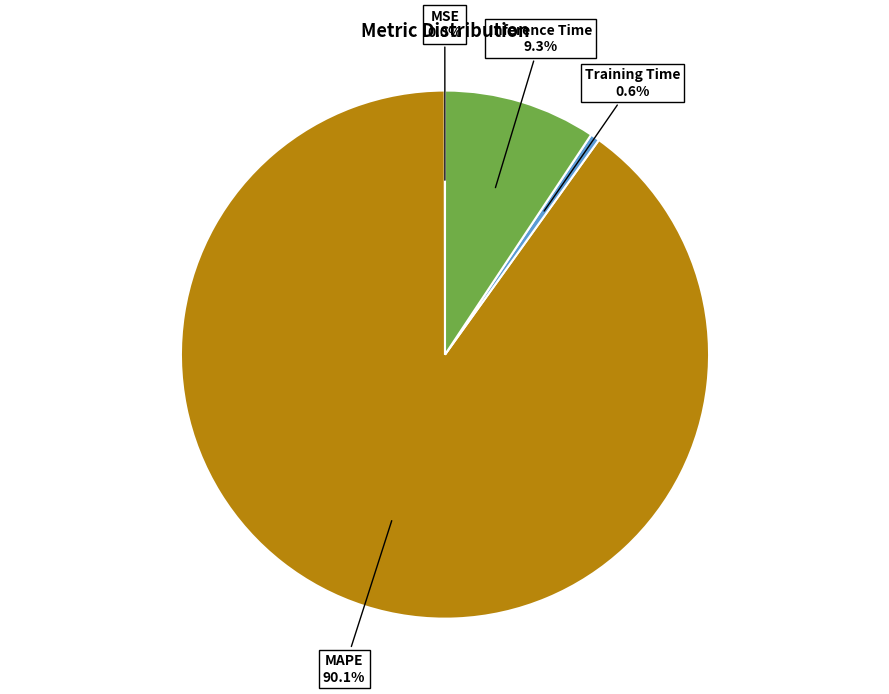

Which has a higher value, MAPE or Inference Time?

MAPE